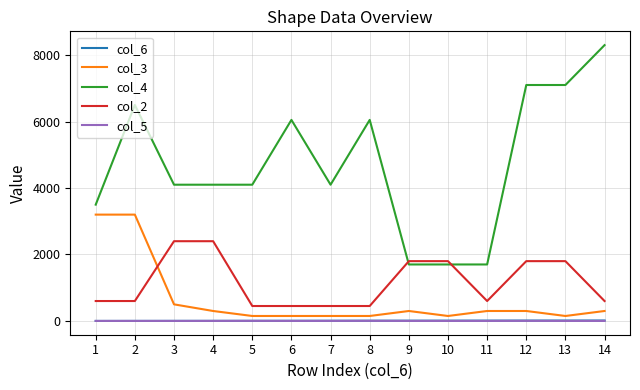

True or false: col_6 and col_4 intersect in this chart.

False